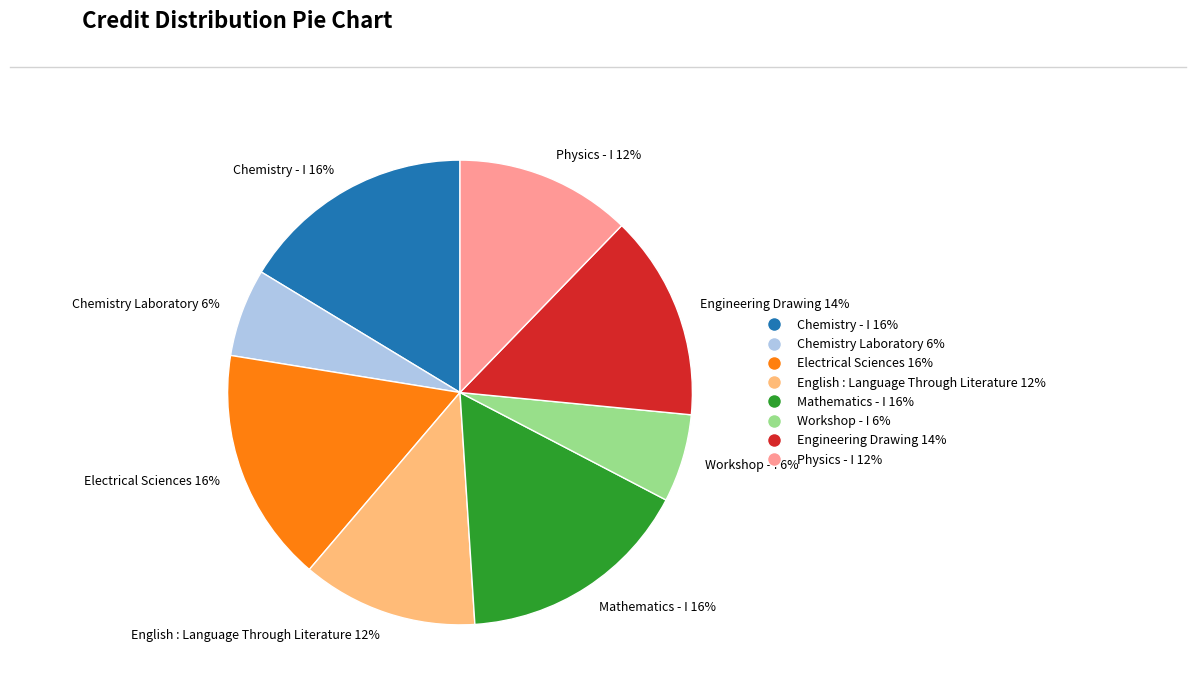

To the nearest percent, what is the difference between the English : Language Through Literature and Chemistry - I slice percentages?

4%